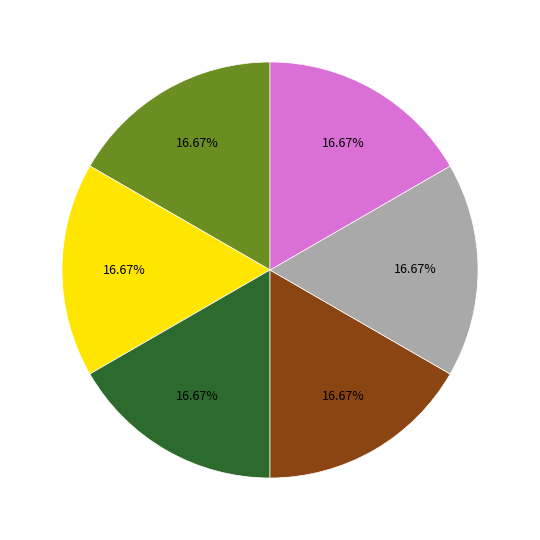

Does any single category account for the majority?

No